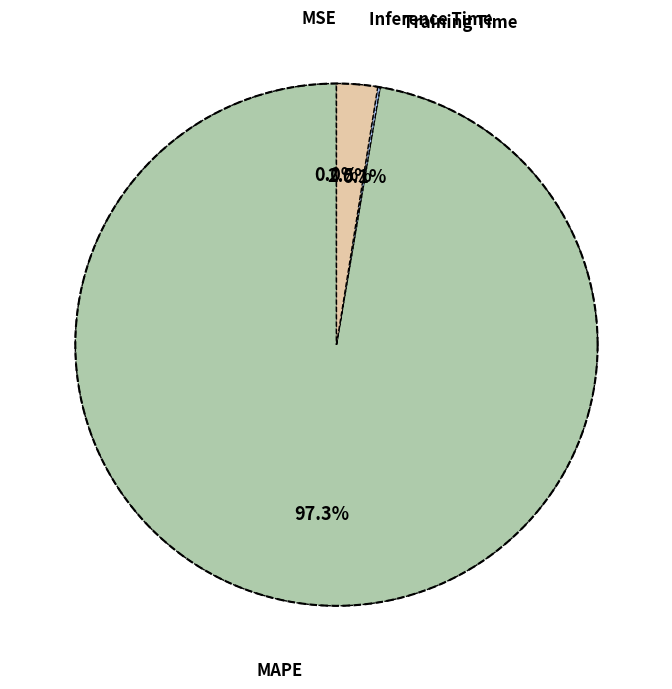

The MSE slice represents 7% of the pie. True or false?

False